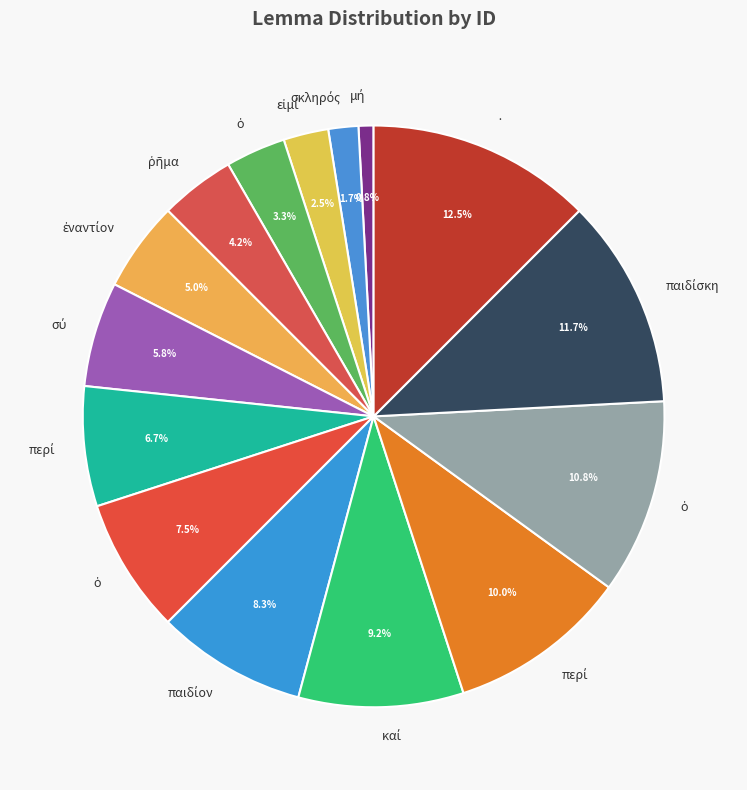

Count the number of slices in the pie.

15